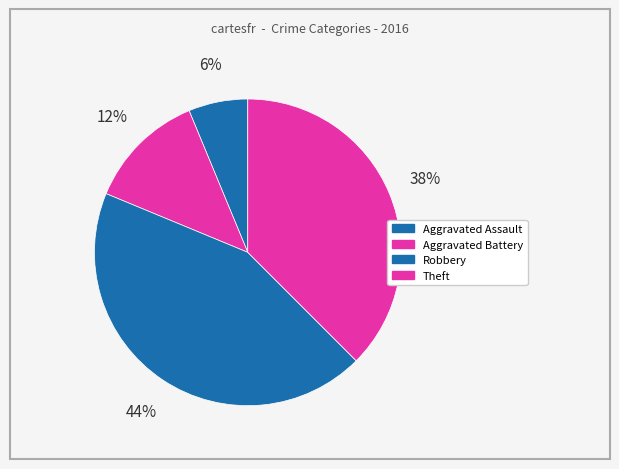

How many slices are in this pie chart?

4